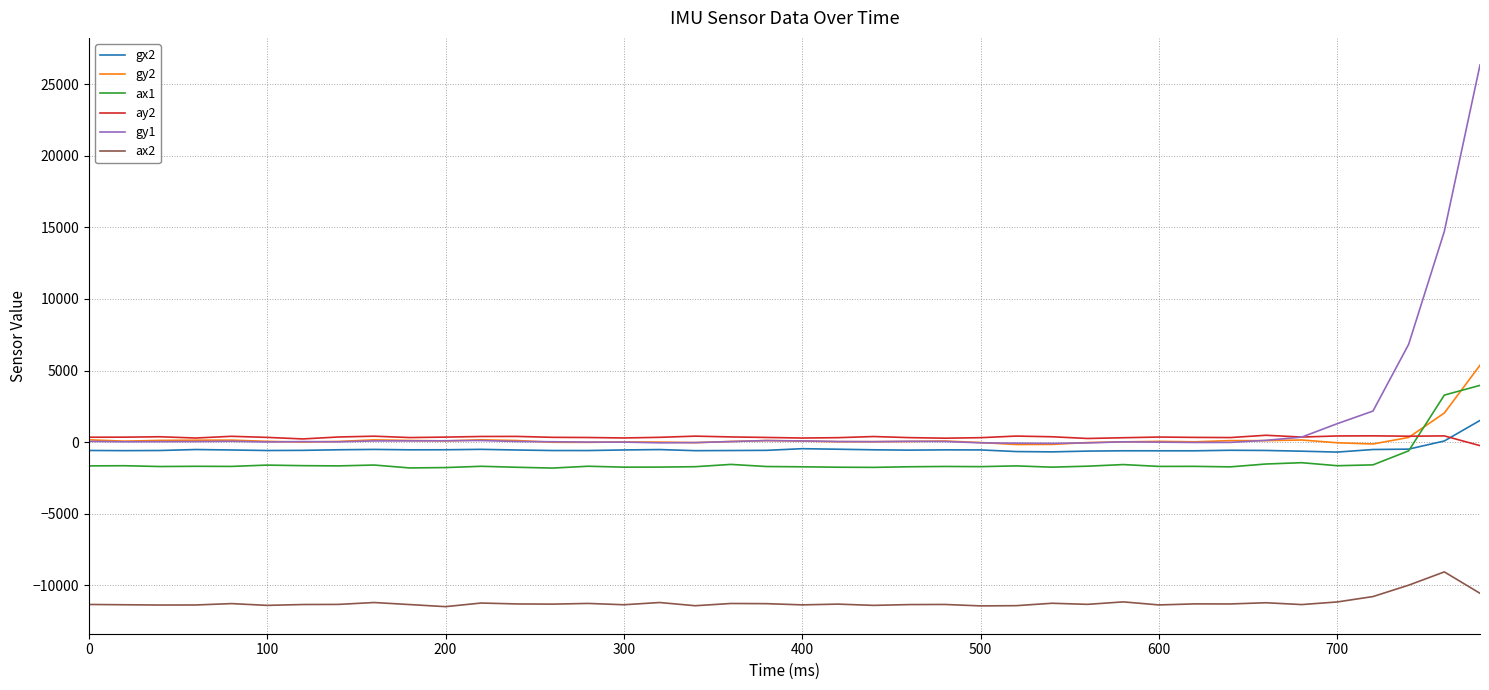

What is the maximum value shown in the chart?

26355